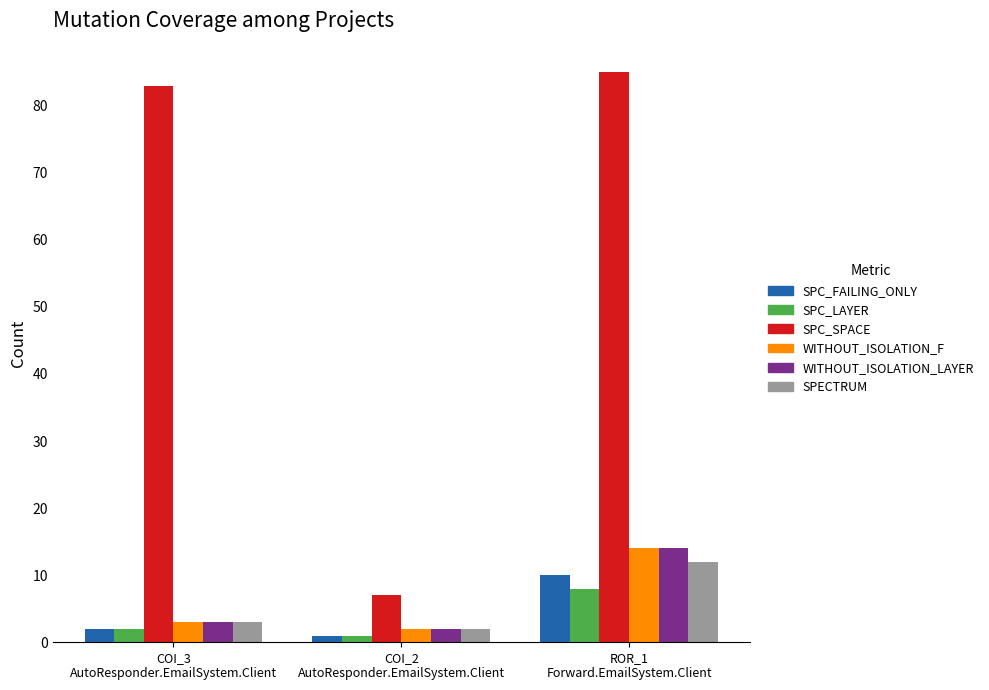

What is the sum of all SPECTRUM values?

17